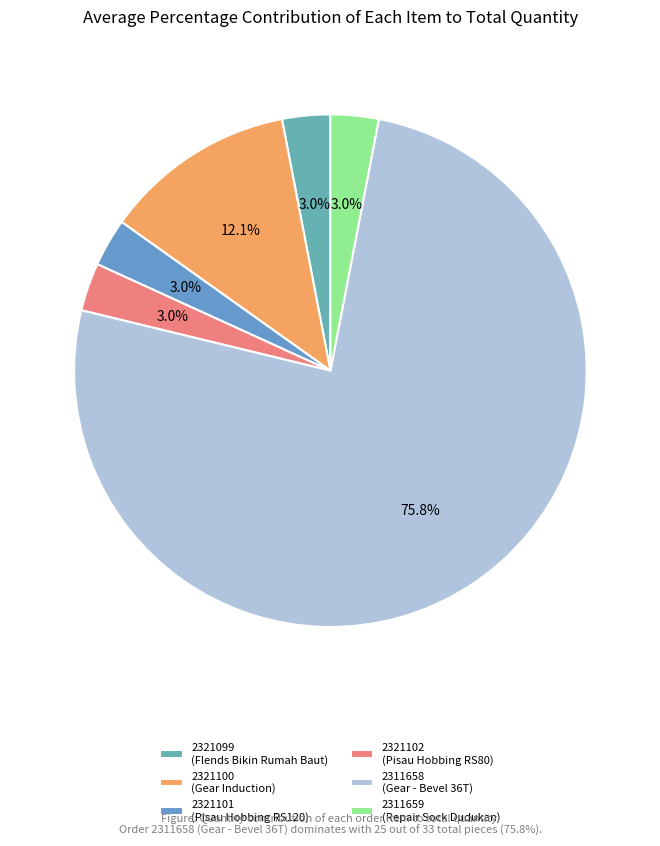

How much of the chart is everything except 2321100?

87.9%